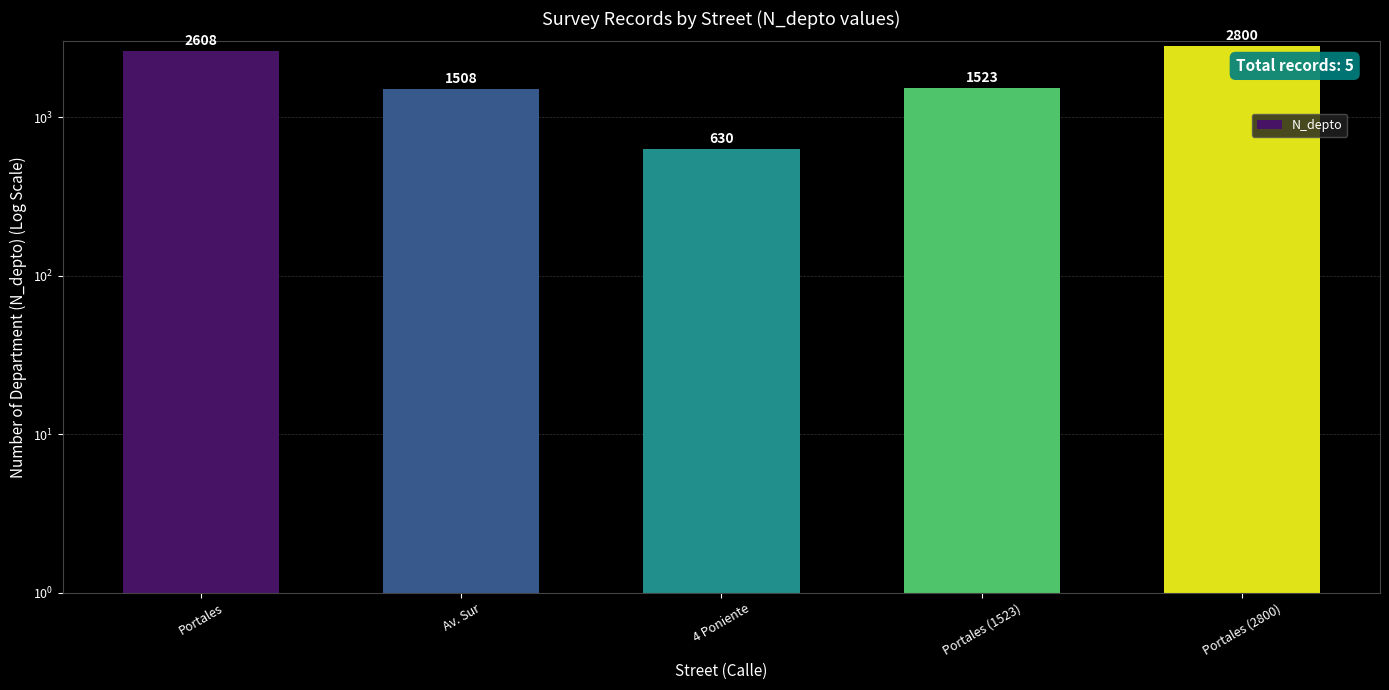

List the labels in order of value, largest first.

Portales (2800), Portales, Portales (1523), Av. Sur, 4 Poniente